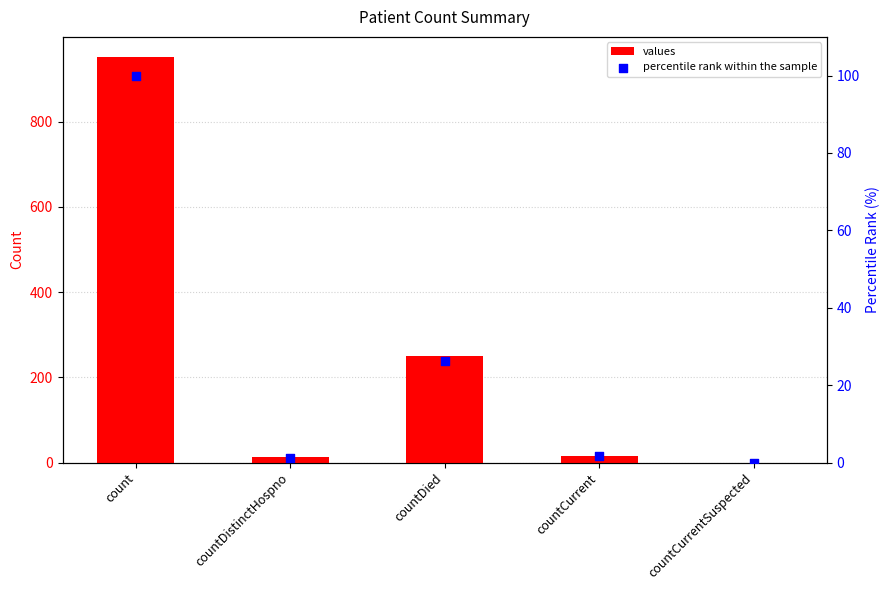

What are all the series names shown in the legend?

values, percentile rank within the sample